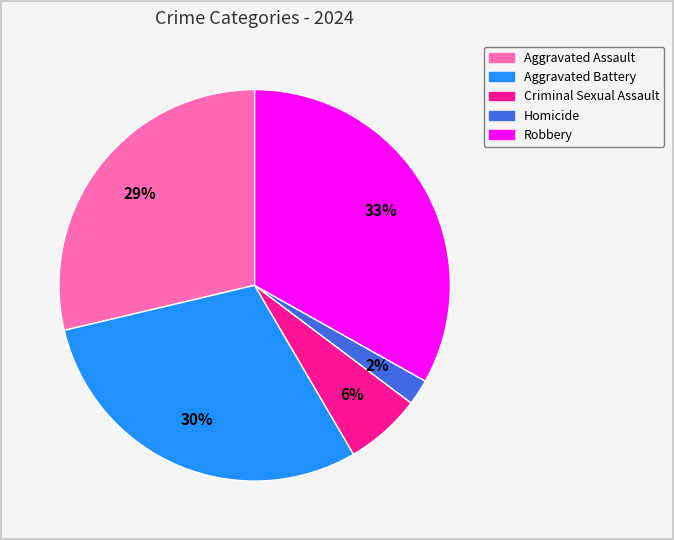

How many slices are in this pie chart?

5